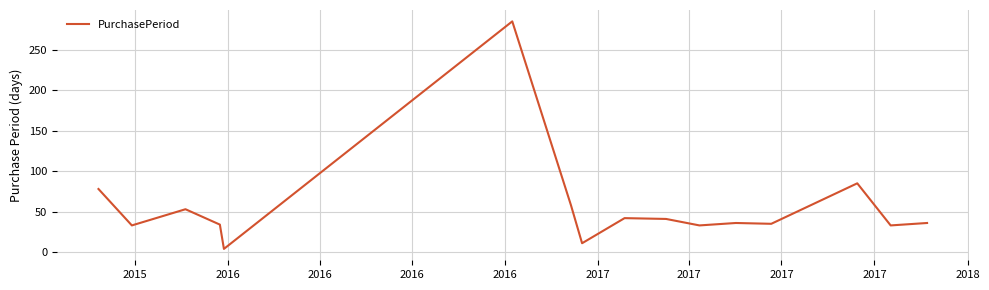

What is the maximum value shown in the chart?

285